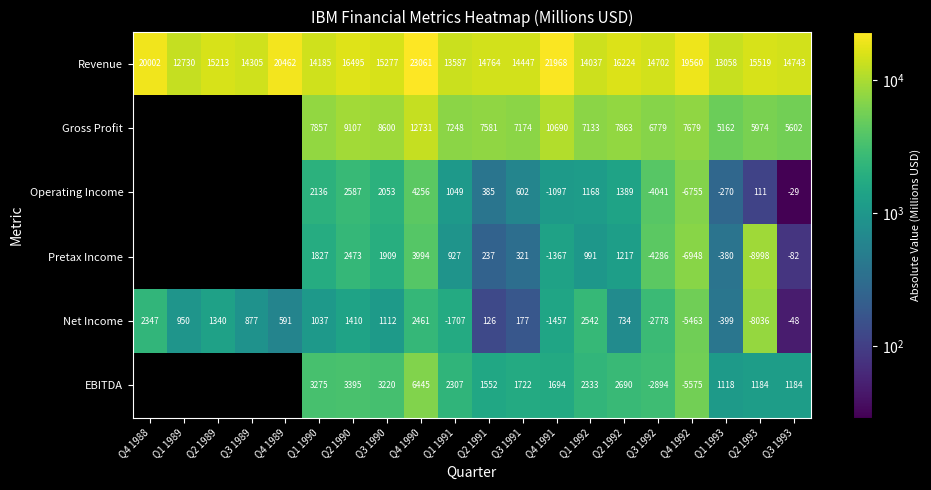

Where does the Net Income series first go above 734?

Q4 1988